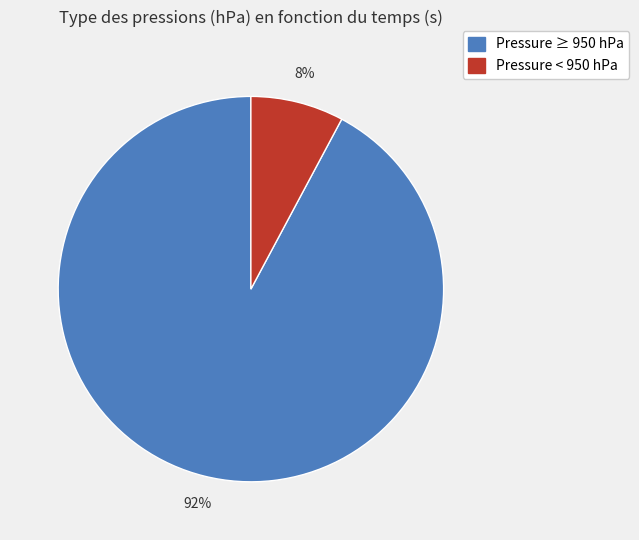

To the nearest percent, what percentage of the pie is Pressure ≥ 950 hPa?

92%